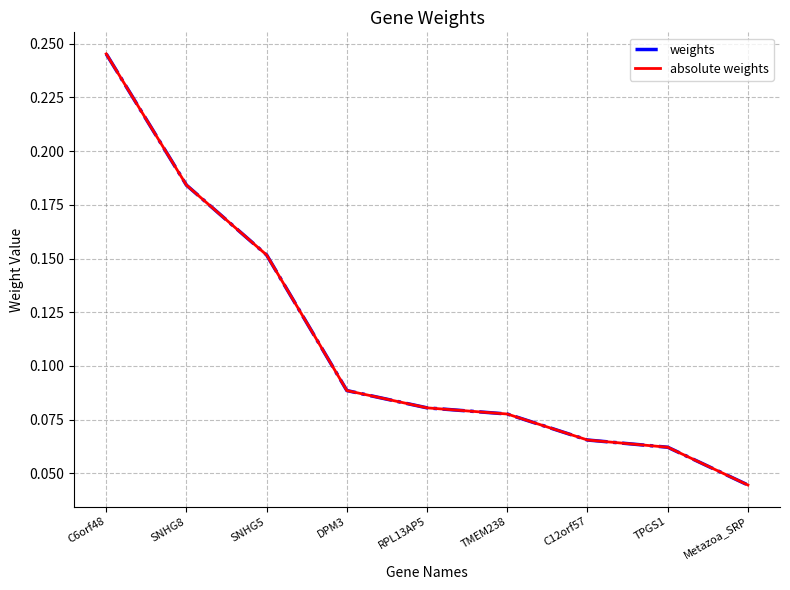

Is this an area chart (filled region under the line)?

No